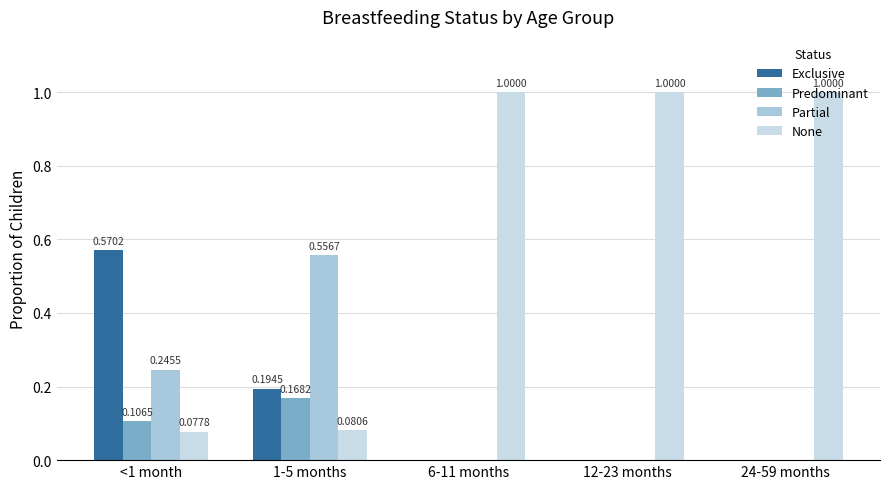

Are the bars grouped side by side (vs. stacked)?

Yes